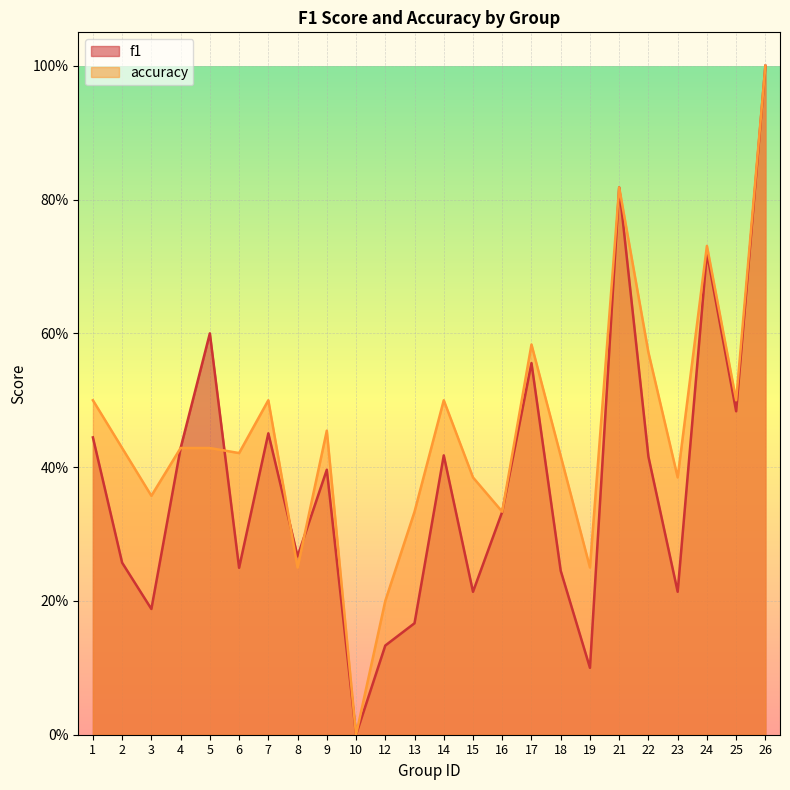

Which series ends up on top after the final intersection of f1 and accuracy?

accuracy